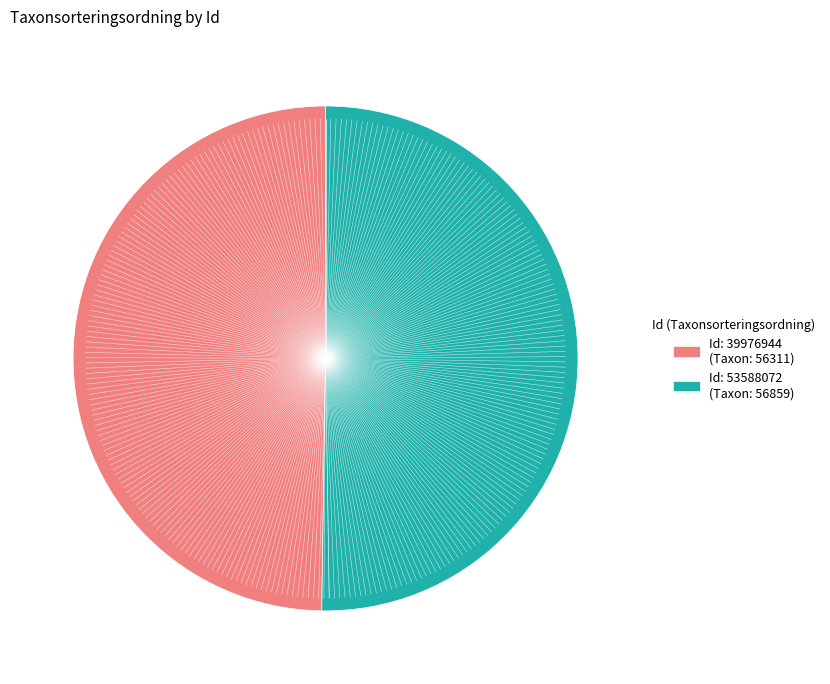

What is the smallest slice in the pie chart?

39976944